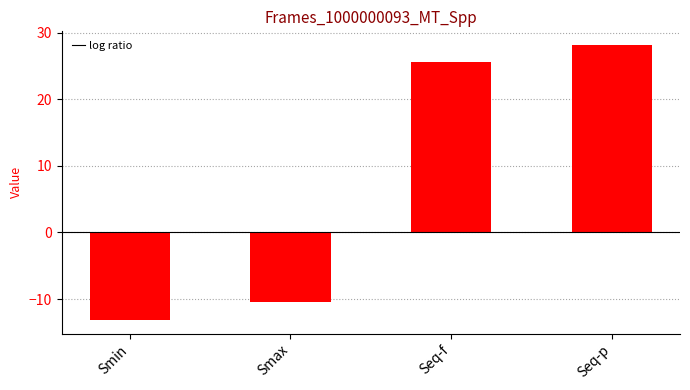

What is the change in value from Smin to Smax?

+2.7